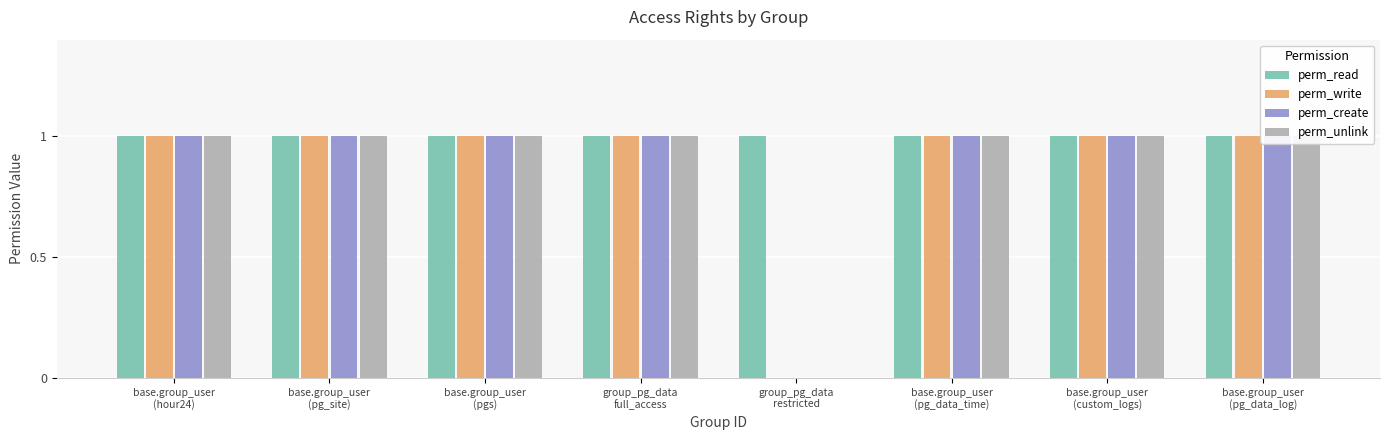

What is the label of the 1st bar from the left?

base.group_user
(hour24)